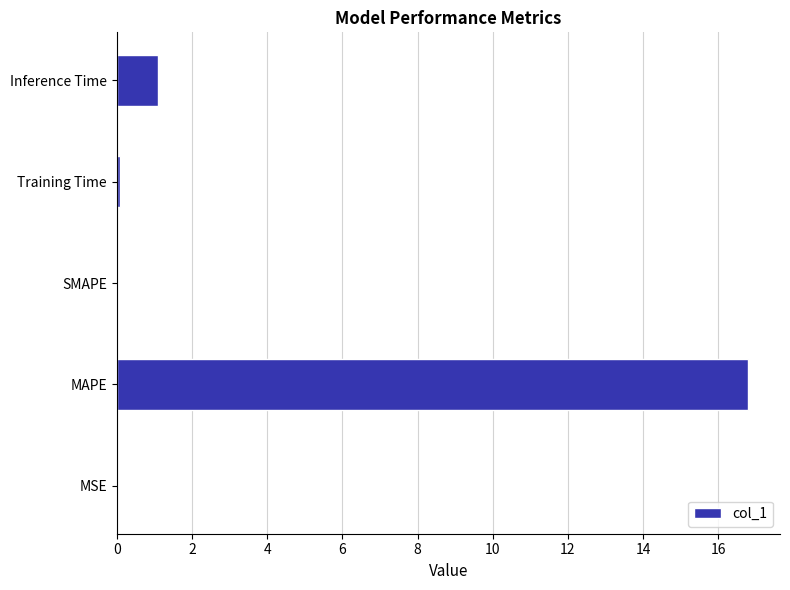

Are the bars horizontal?

Yes